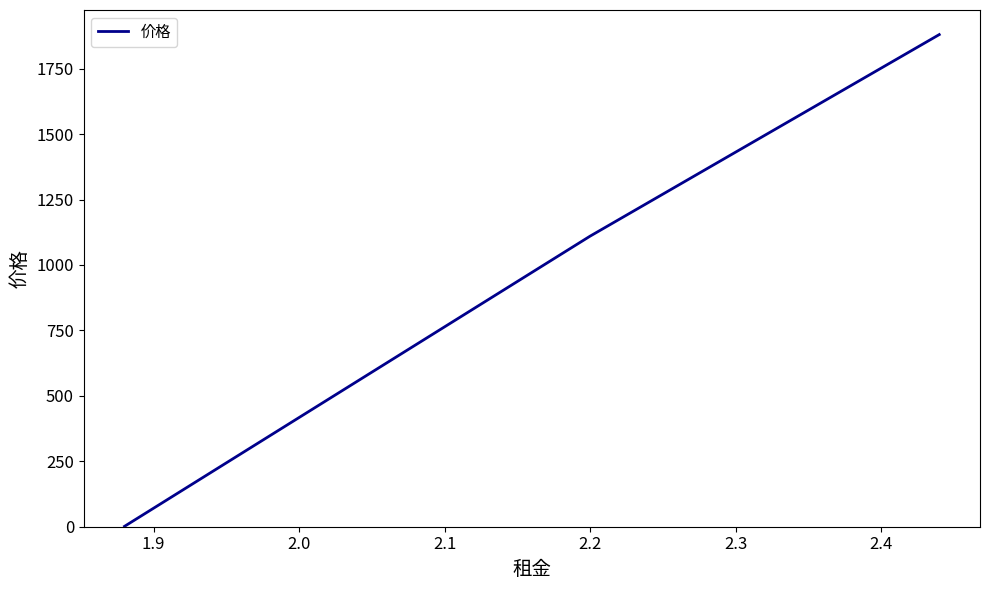

What position from the left is 2.2?

2